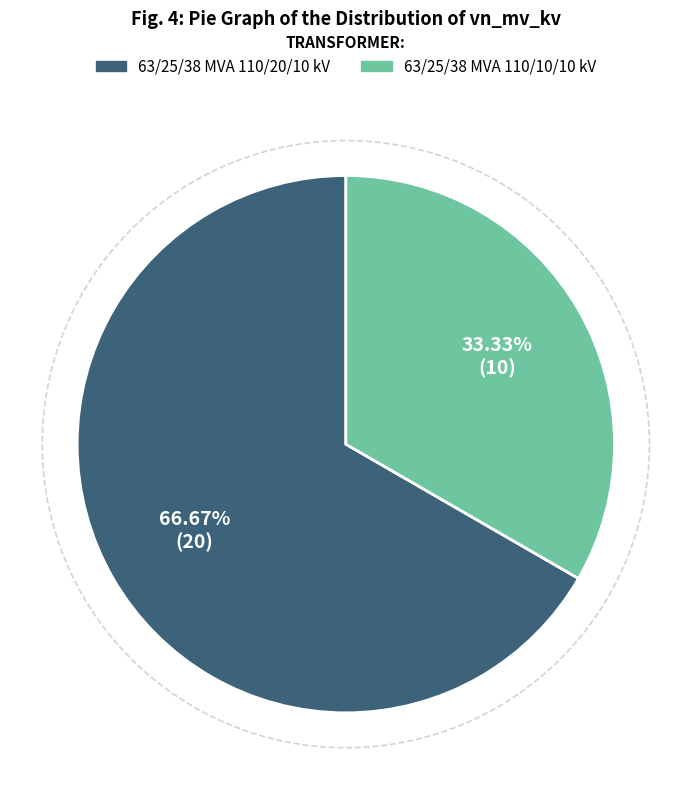

How much of the chart is everything except 63/25/38 MVA 110/10/10 kV?

66.7%